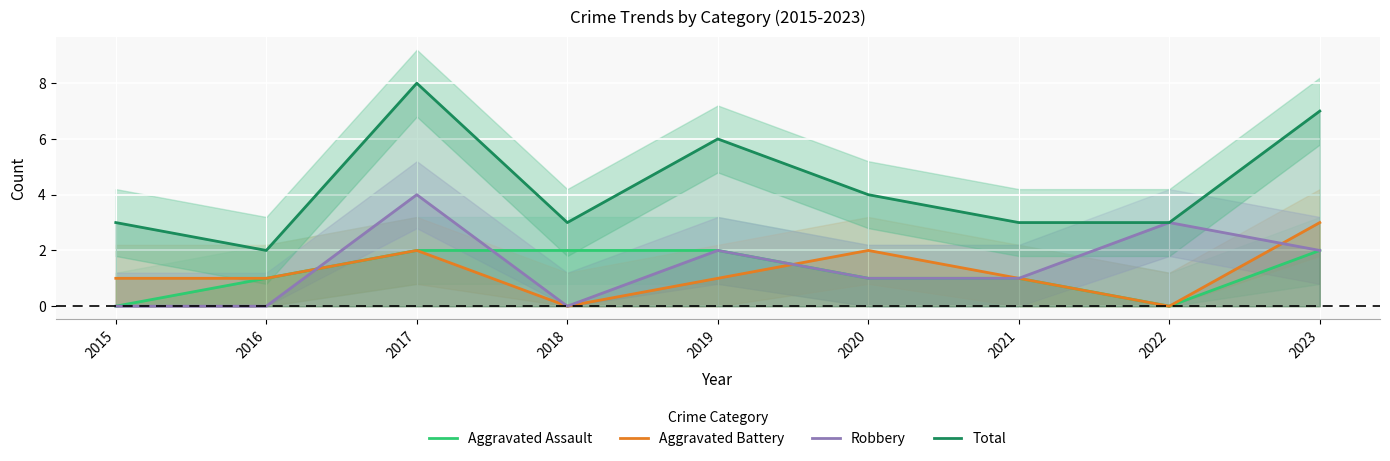

How many lines are shown in the chart?

4